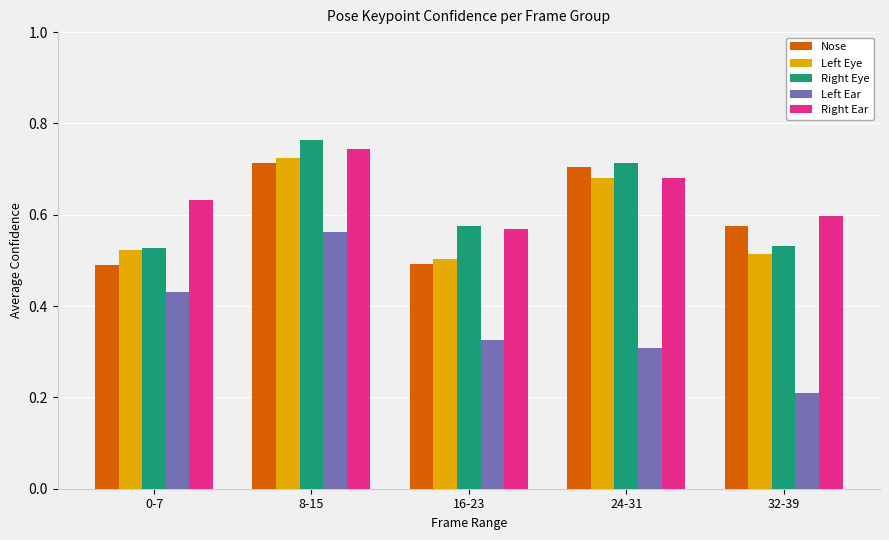

What is the sum of all Left Eye values?

2.9